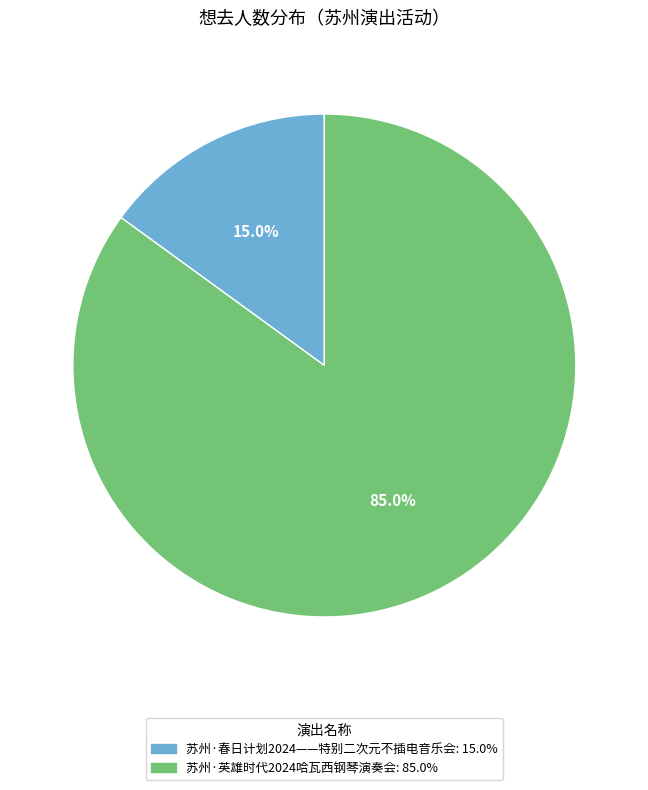

Is there a majority slice in this chart?

Yes